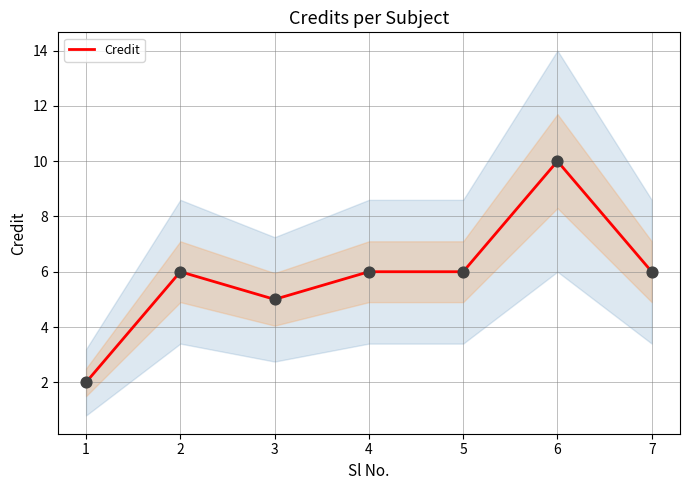

Approximately how many times larger is the value at 6 compared to 3?

2.0